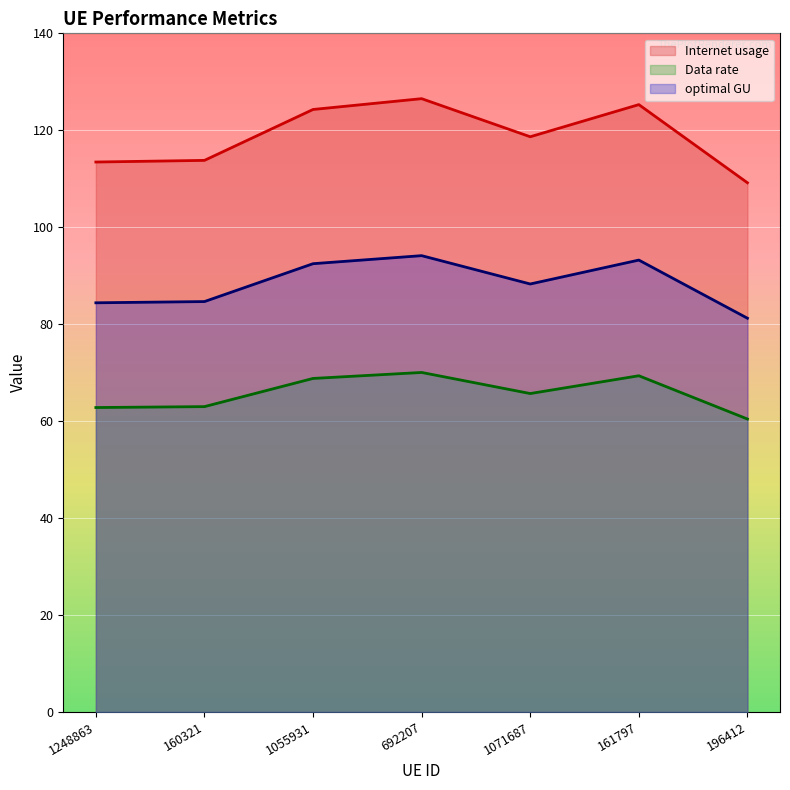

What is the highest value of the Internet usage series?

126.5